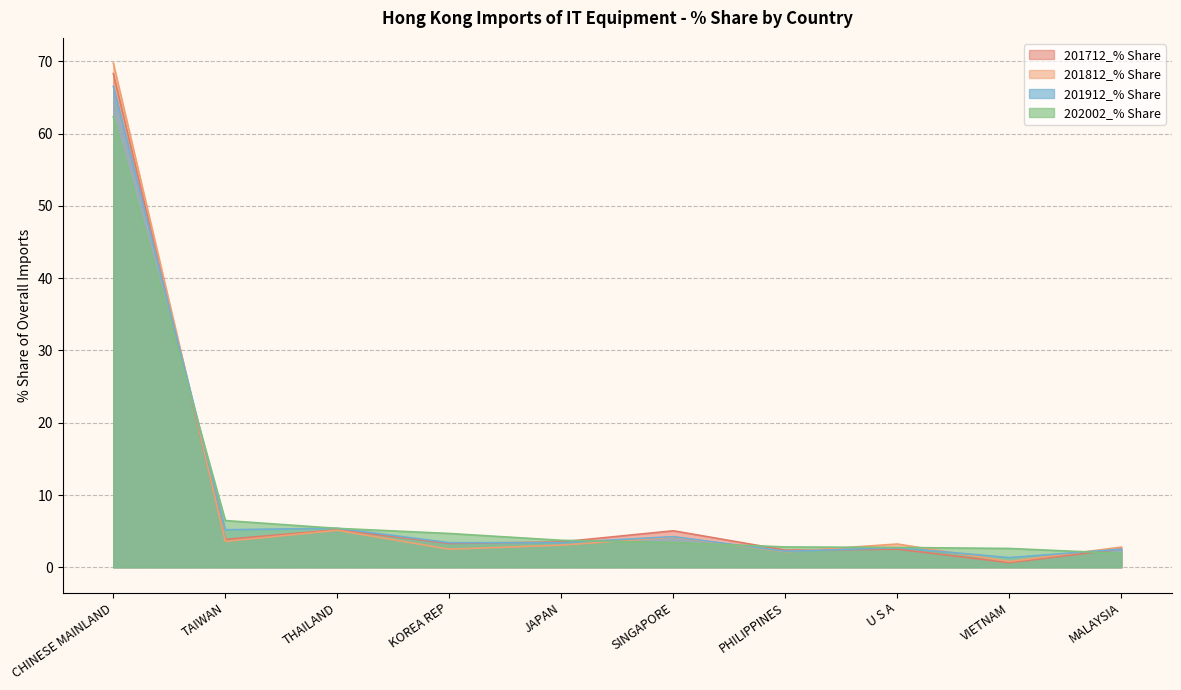

What is the label of the 7th point from the left?

PHILIPPINES